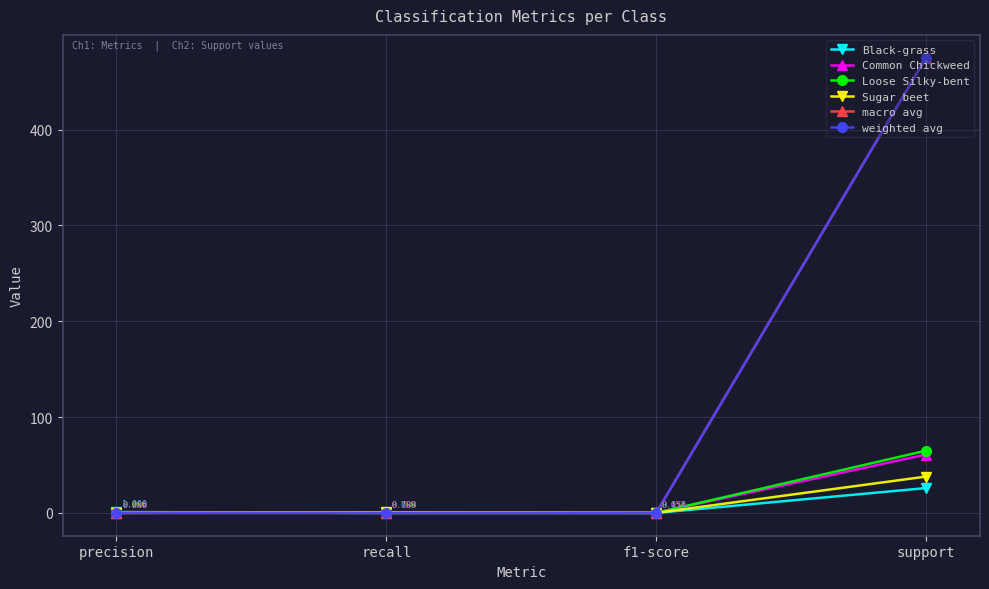

Rank the categories by Sugar beet value from lowest to highest.

precision, f1-score, recall, support